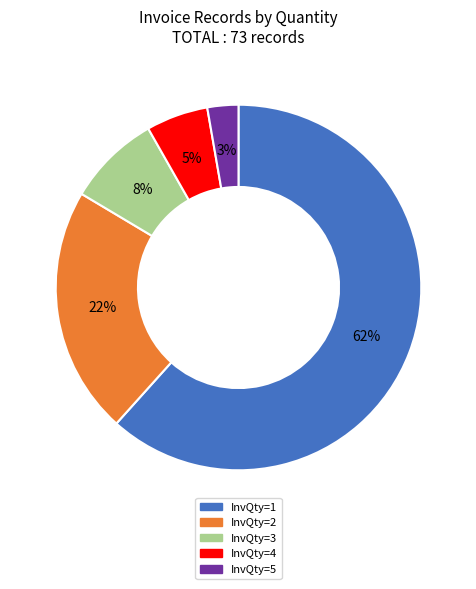

Do InvQty=3 and InvQty=2 together represent more than half of the pie?

No